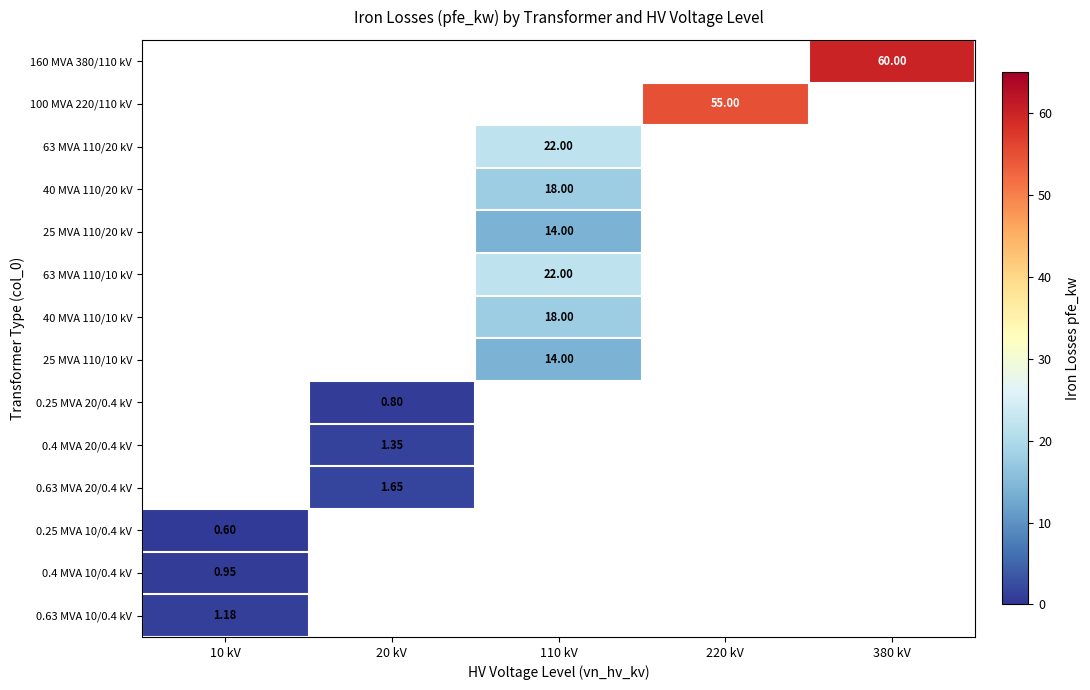

At which category does the chart reach its minimum across all series?

10 kV